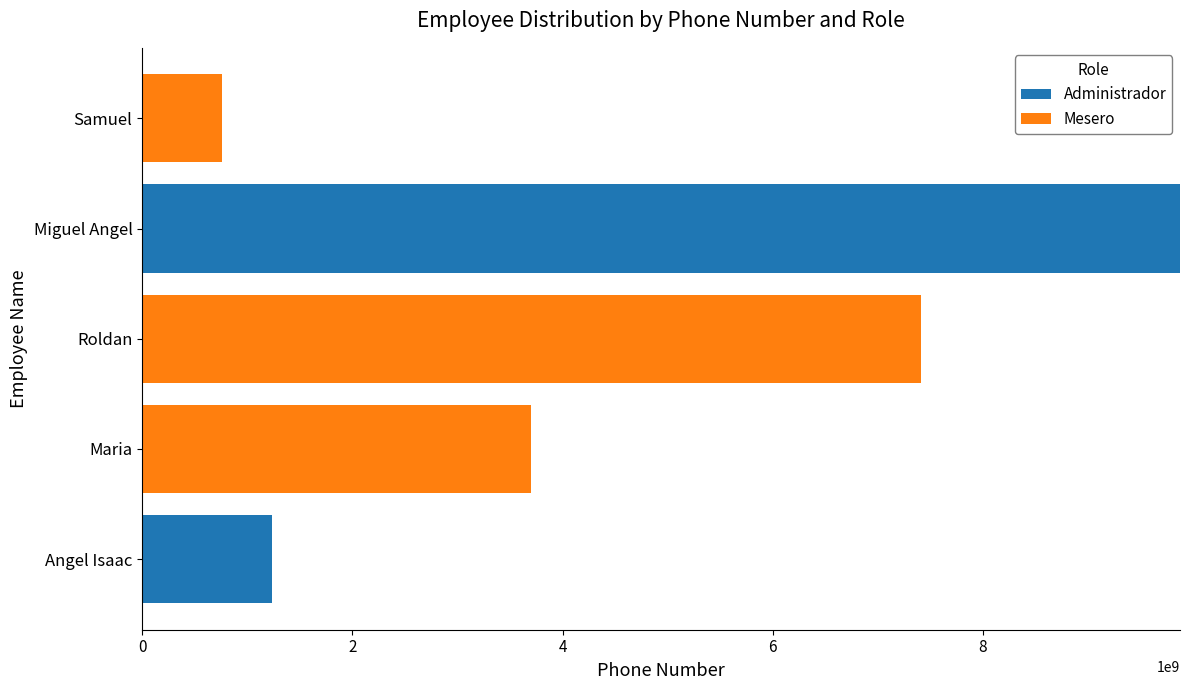

The value of Administrador at Miguel Angel is 16417594900. True or false?

False